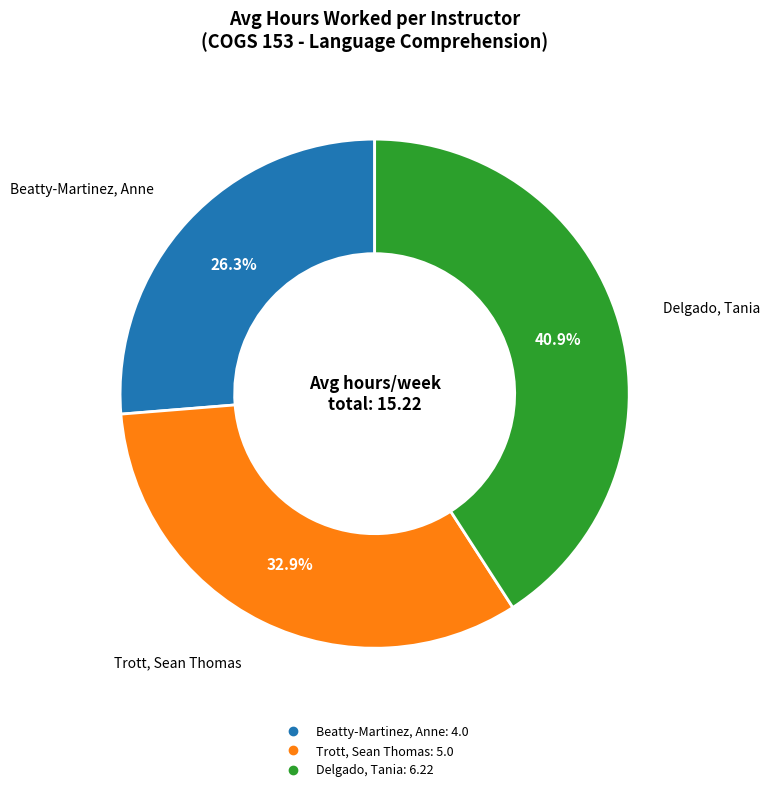

To the nearest percent, what percentage of the pie is Trott, Sean Thomas?

33%